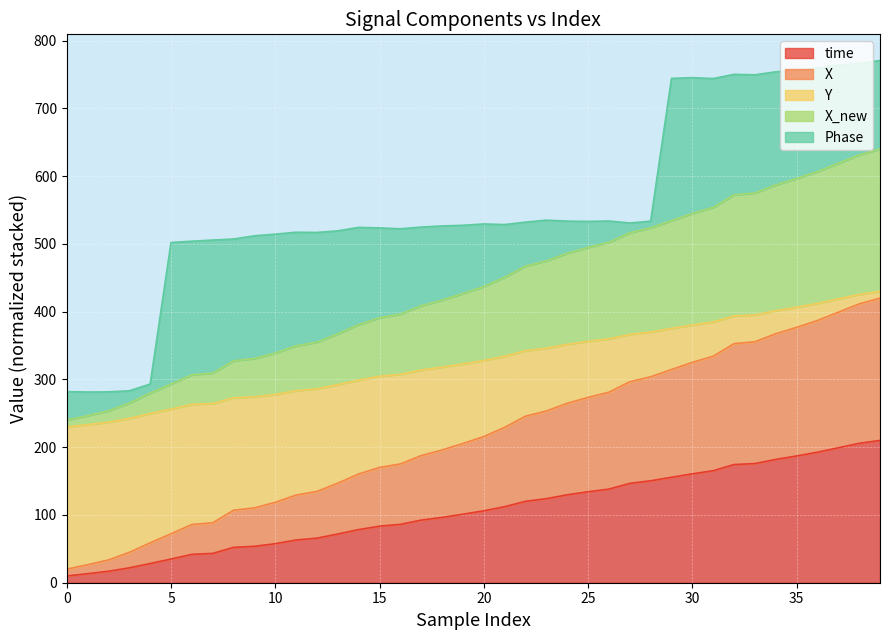

What are all the series names shown in the legend?

time, X, Y, X_new, Phase